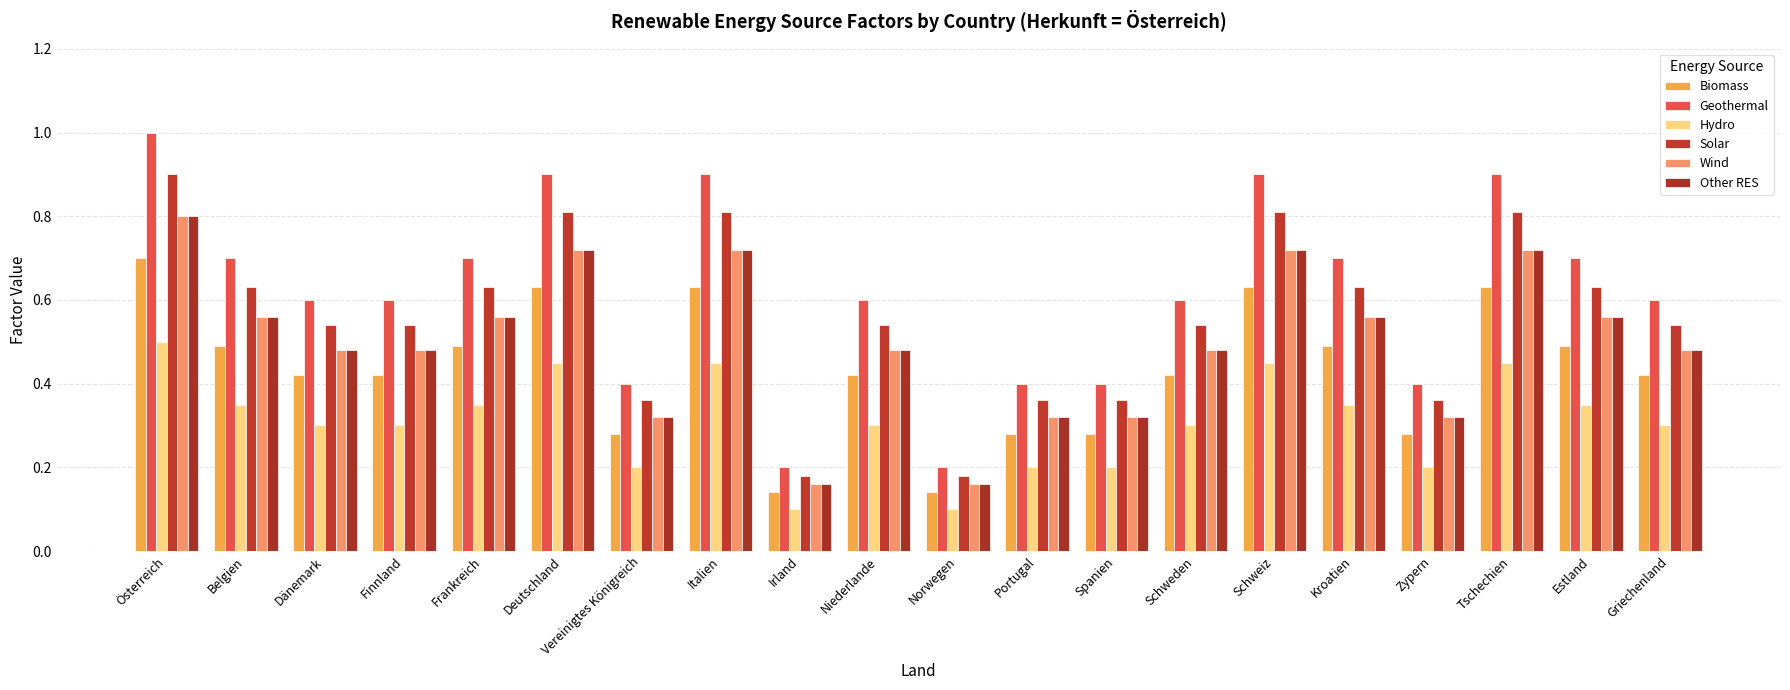

How many bars are there in each group?

6